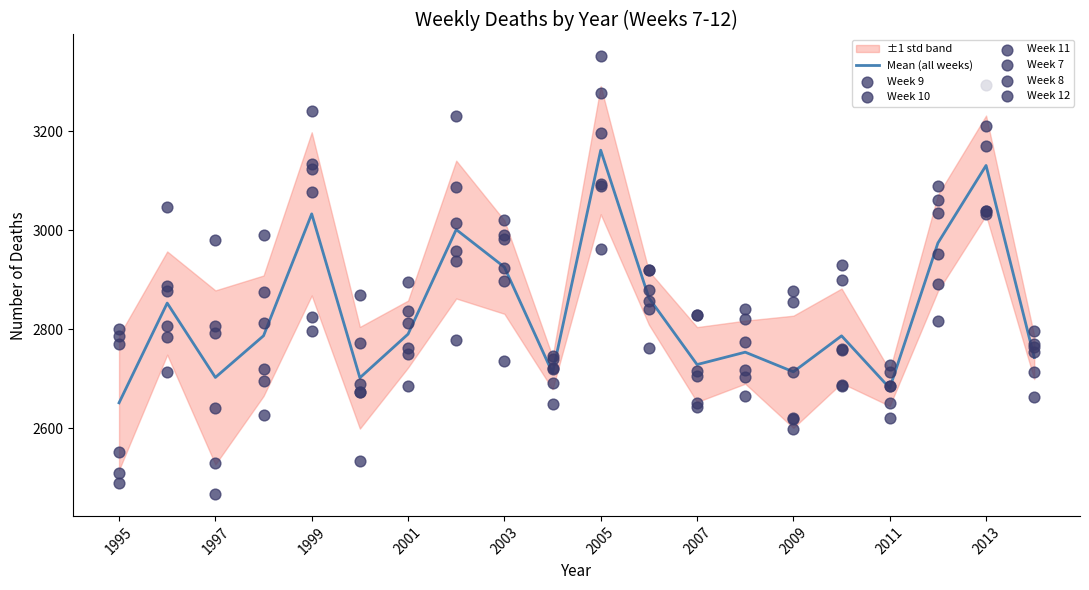

Which series has the largest total across all categories?

Week 9